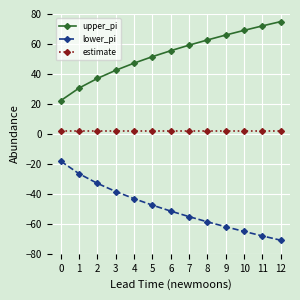

Reading right to left, list all the values displayed in this chart.

upper_pi: 12=74.9	11=72.1	10=69.1	9=66.0	8=62.7	7=59.2	6=55.5	5=51.6	4=47.2	3=42.5	2=37.0	1=30.6	0=22.2
lower_pi: 12=-70.9	11=-68.1	10=-65.1	9=-62.0	8=-58.7	7=-55.2	6=-51.5	5=-47.6	4=-43.2	3=-38.5	2=-33.0	1=-26.6	0=-18.2
estimate: 12=2.0	11=2.0	10=2.0	9=2.0	8=2.0	7=2.0	6=2.0	5=2.0	4=2.0	3=2.0	2=2.0	1=2.0	0=2.0